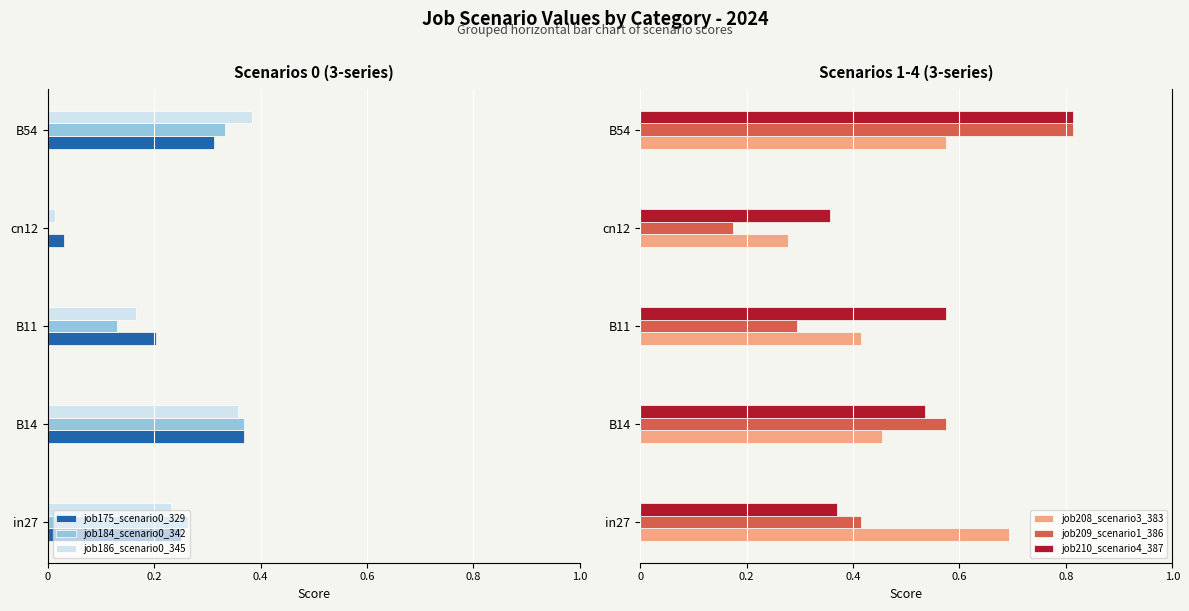

Rank the categories by job208_scenario3_383 value from highest to lowest.

in27, B54, B14, B11, cn12